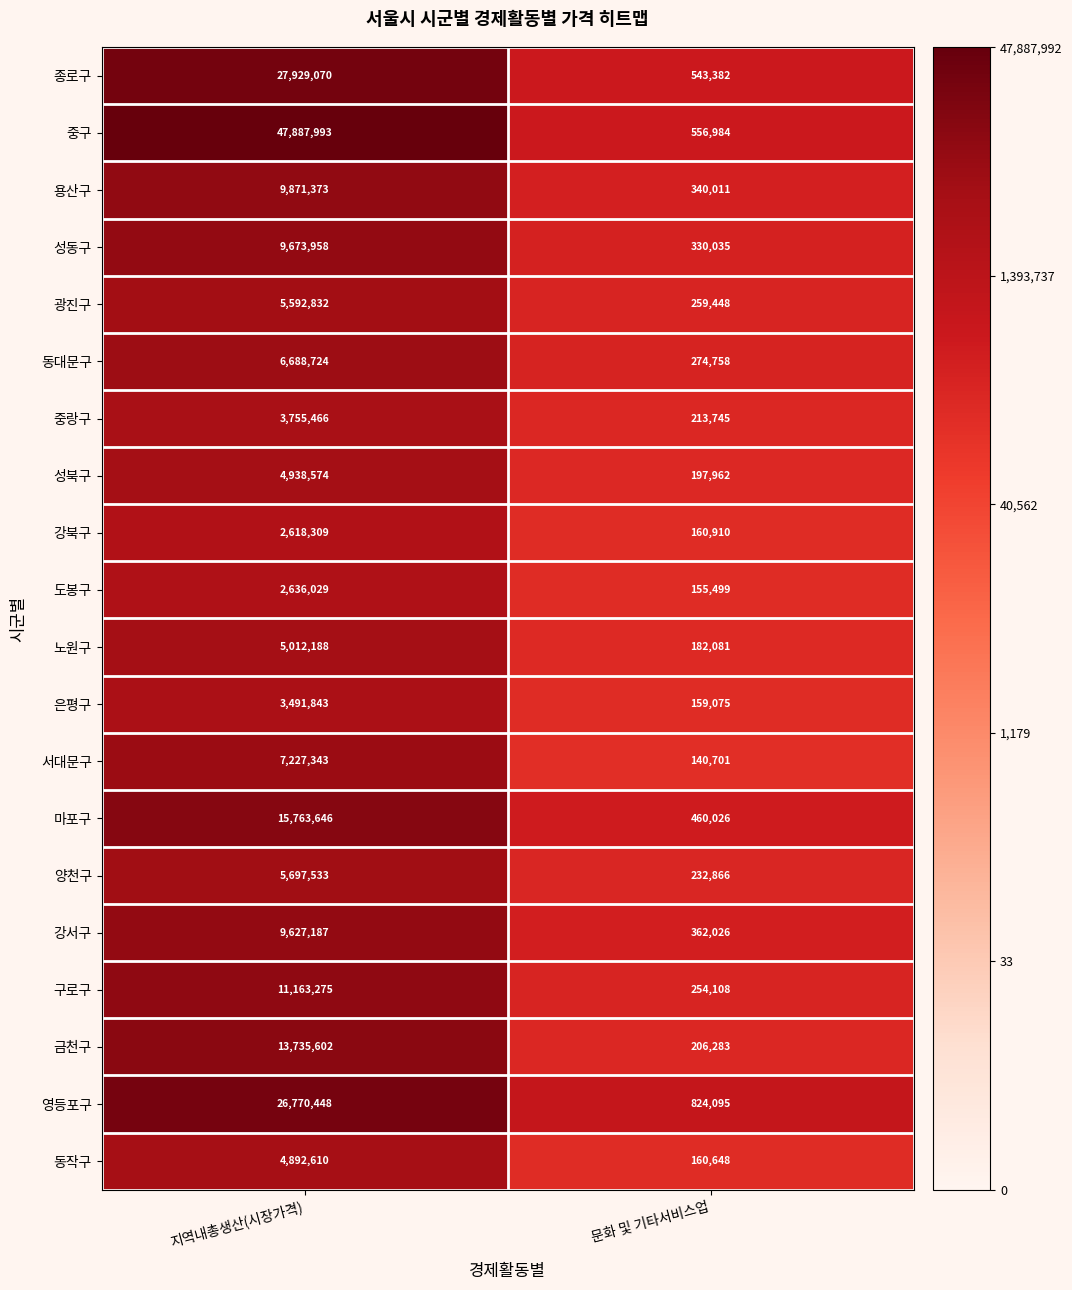

What value does the 동대문구 series have at 문화 및 기타서비스업?

274758